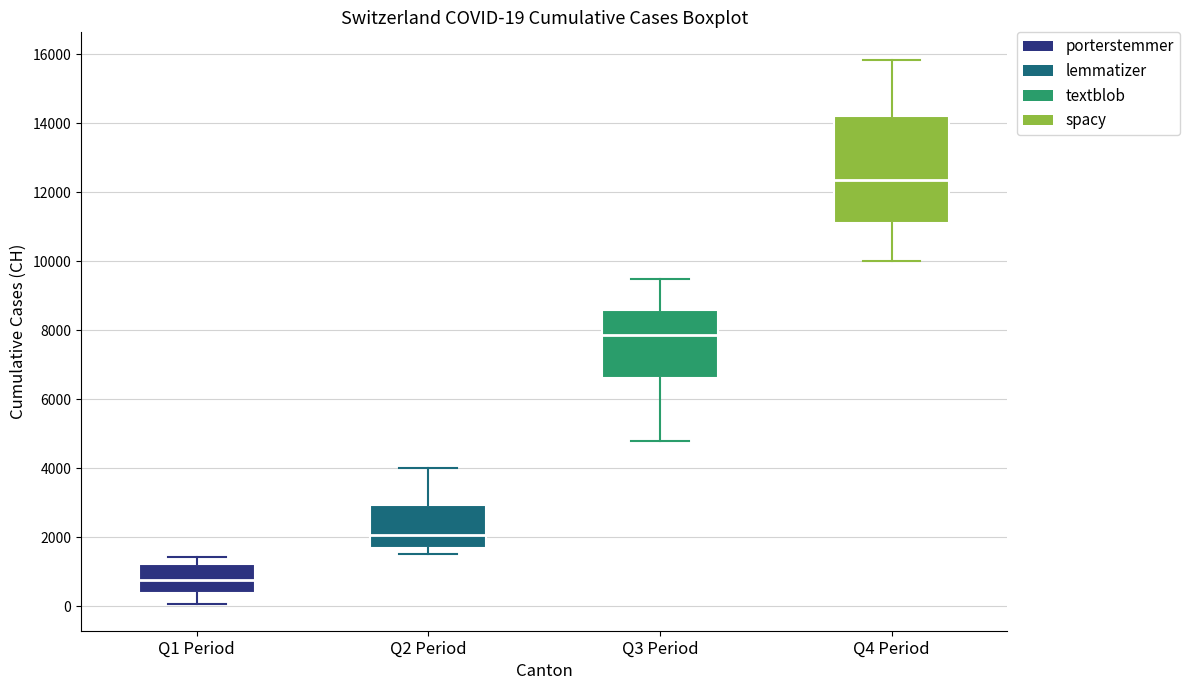

Which box is the tallest, from its lower edge to its upper edge?

Q4 Period